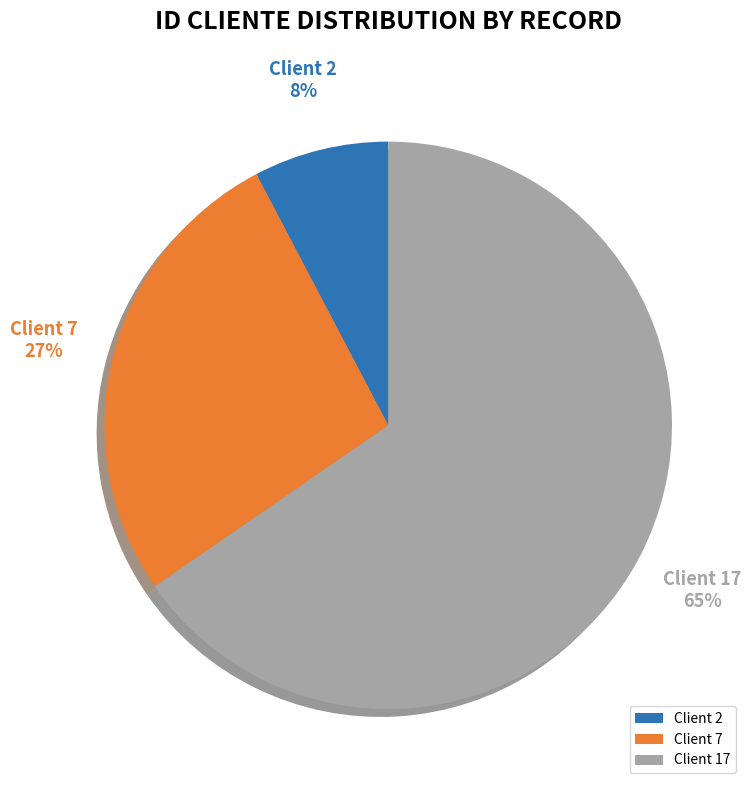

The Client 2 slice represents 8% of the pie. True or false?

True